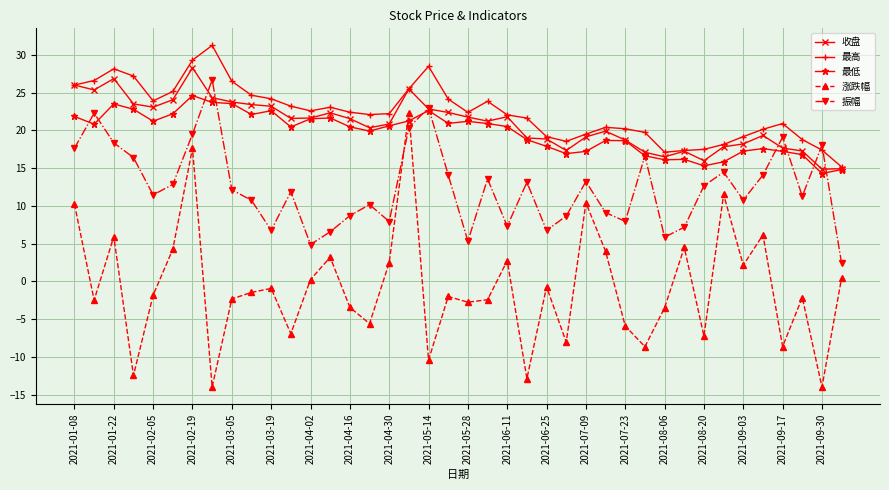

Which series has the largest range (max minus min)?

涨跌幅